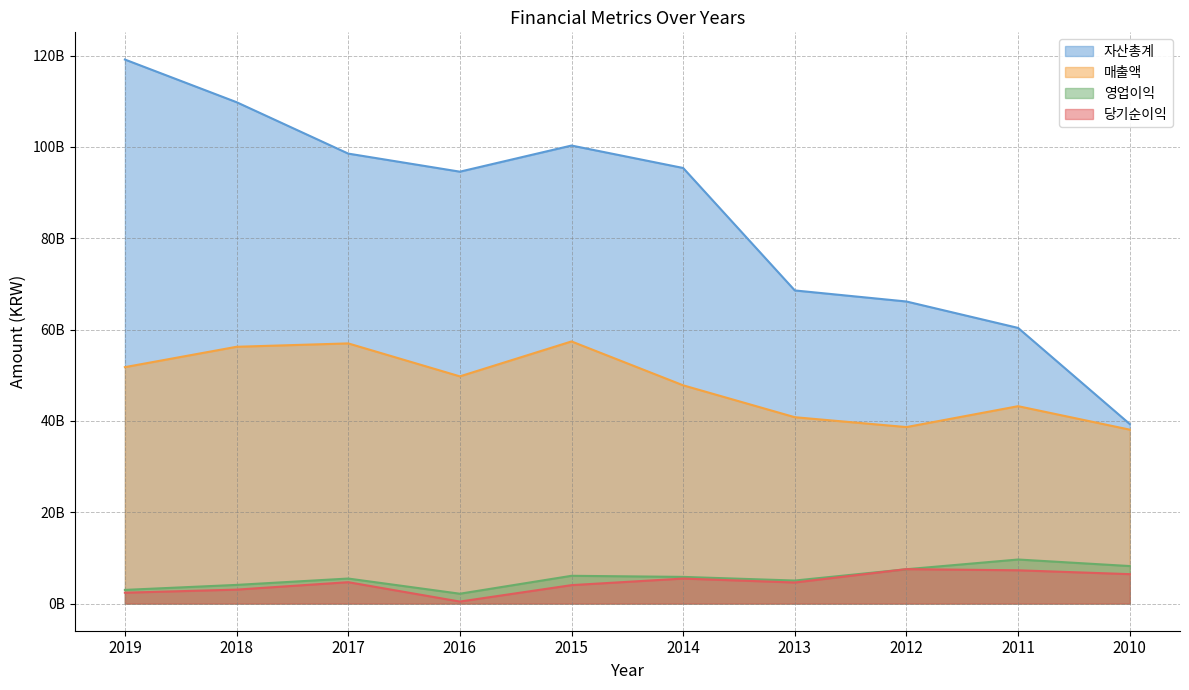

Reading left to right, list all the values displayed in this chart.

자산총계: 119152309788	109810180125	98551324709	94590977426	100315170274	95397451356	68575393922	66153646884	60367193039	39317194324
매출액: 51776147658	56235779267	56975932996	49757131880	57406145073	47793665003	40807984025	38648907861	43224221558	38083741101
영업이익: 2985364242	4078716236	5472372887	2147853155	6072560395	5834073157	5034100287	7513436892	9639332707	8207697217
당기순이익: 2369379198	3044793317	4674323941	429772688	4026448964	5465823744	4605251197	7531750439	7278689575	6434863977